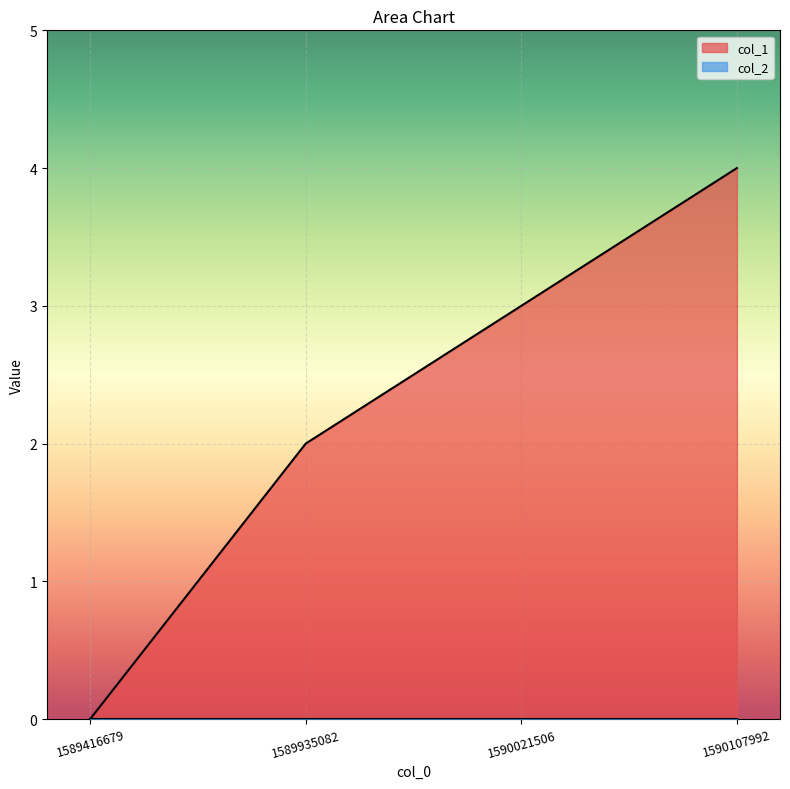

The chart shows a value of 0 at 1589416679. True or false?

True